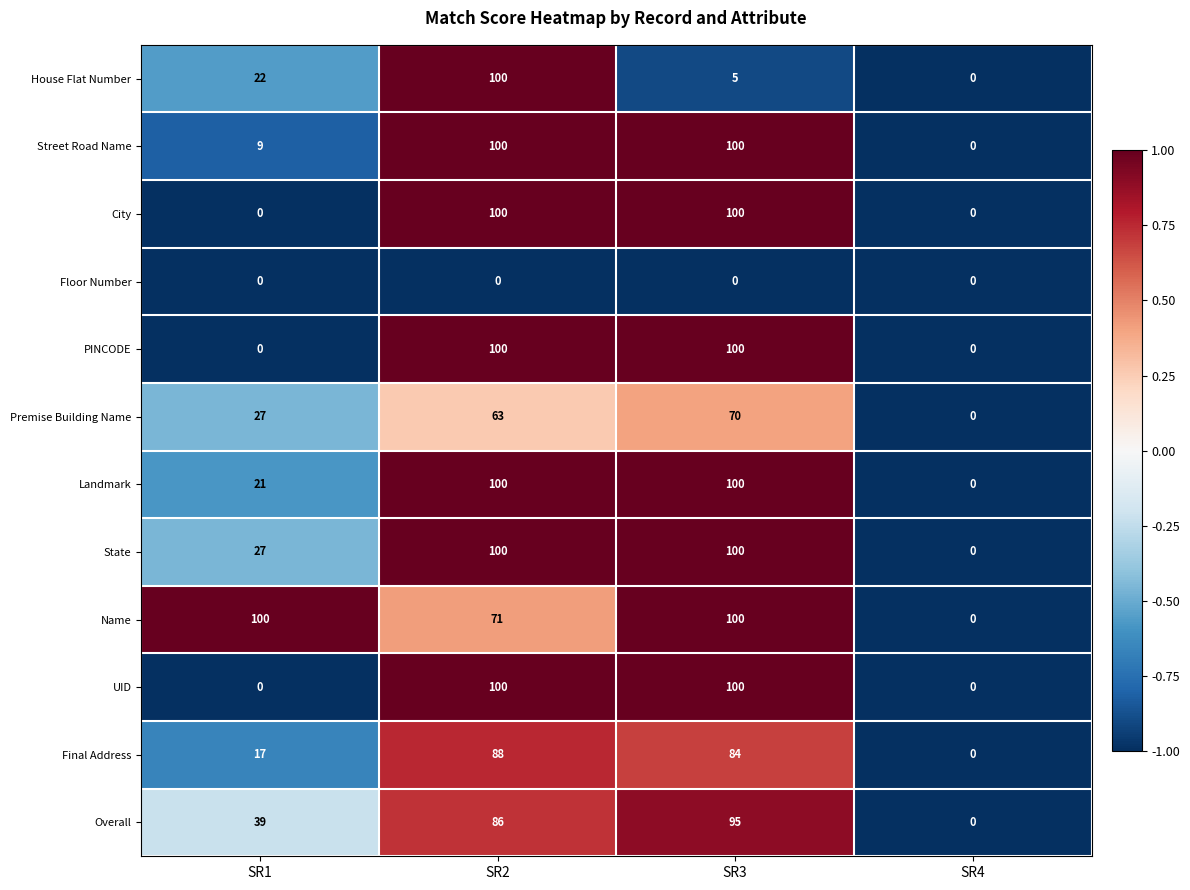

How many data points in Landmark are less than 100?

2